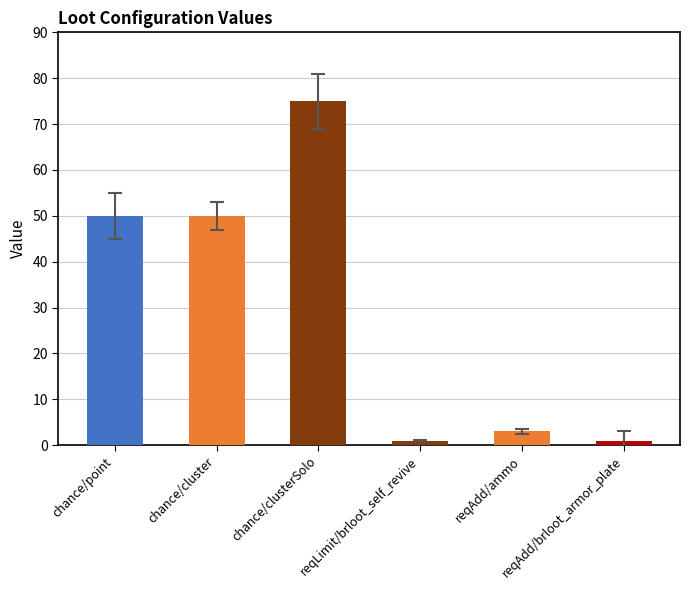

The chart shows a value of 75 at chance/point. True or false?

False